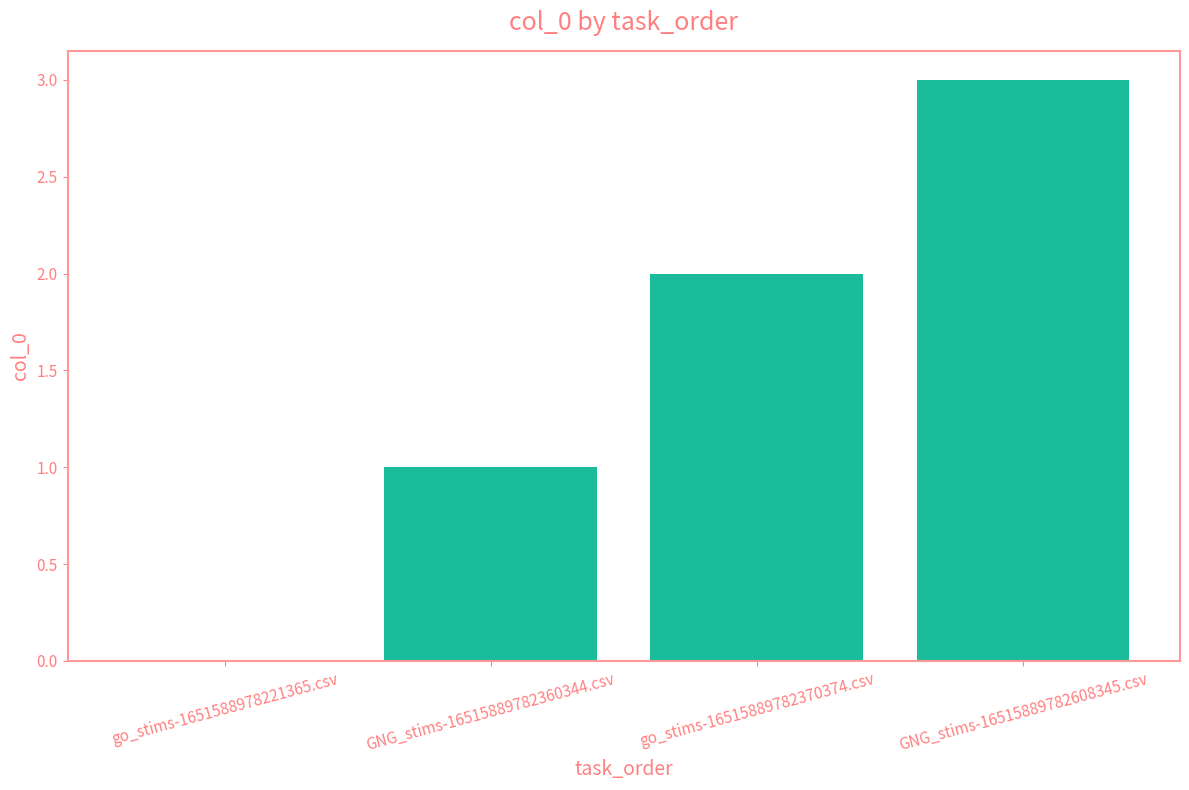

Reading left to right, what are all the values shown in this chart?

go_stims-1651588978221365.csv=0	GNG_stims-16515889782360344.csv=1	go_stims-16515889782370374.csv=2	GNG_stims-16515889782608345.csv=3